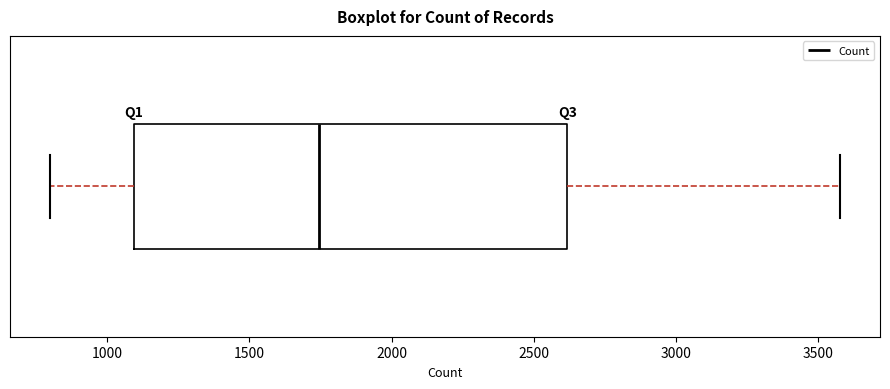

Transcribe this box plot: give where the median line is, the range the box spans, and where the two whiskers end, as read against the x-axis. The values are not printed on the chart, so give them approximately, as read against the axis.

median 1750, box 1100 to 2600, whiskers 800 to 3600